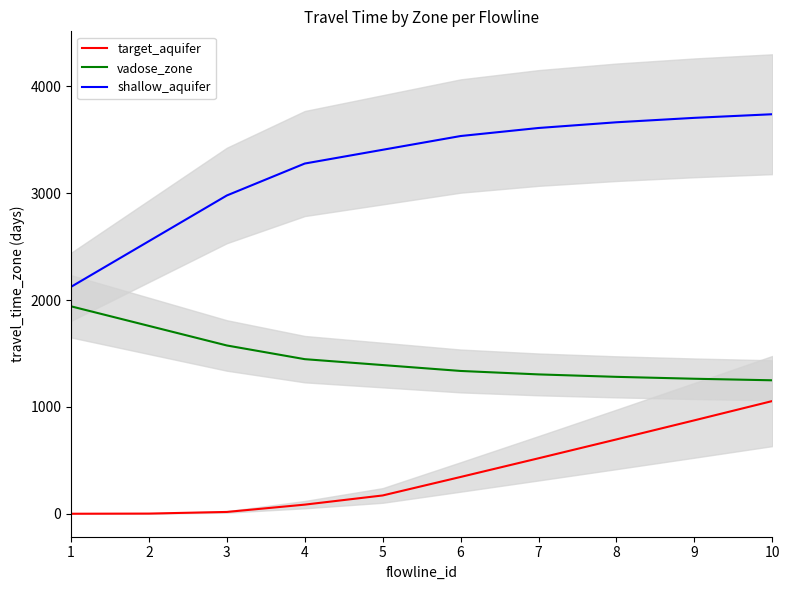

Reading left to right, list all the values displayed in this chart.

target_aquifer: 0.2	1.7	17.1	85.4	171.3	344.4	519.2	695.8	874.3	1054.7
vadose_zone: 1941.3	1758.0	1574.8	1446.7	1391.6	1336.4	1304.2	1281.3	1263.5	1249.0
shallow_aquifer: 2123.6	2551.2	2978.7	3277.5	3406.2	3534.9	3610.2	3663.6	3705.0	3738.9